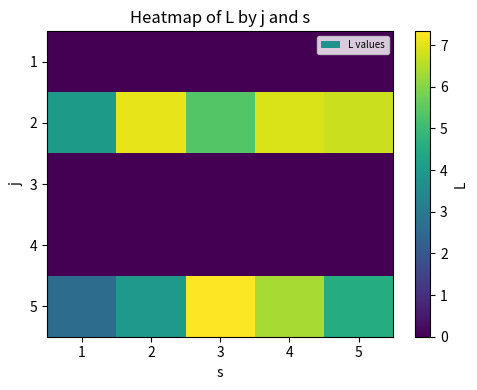

What is the spread (max minus min) of values at 2?

7.0